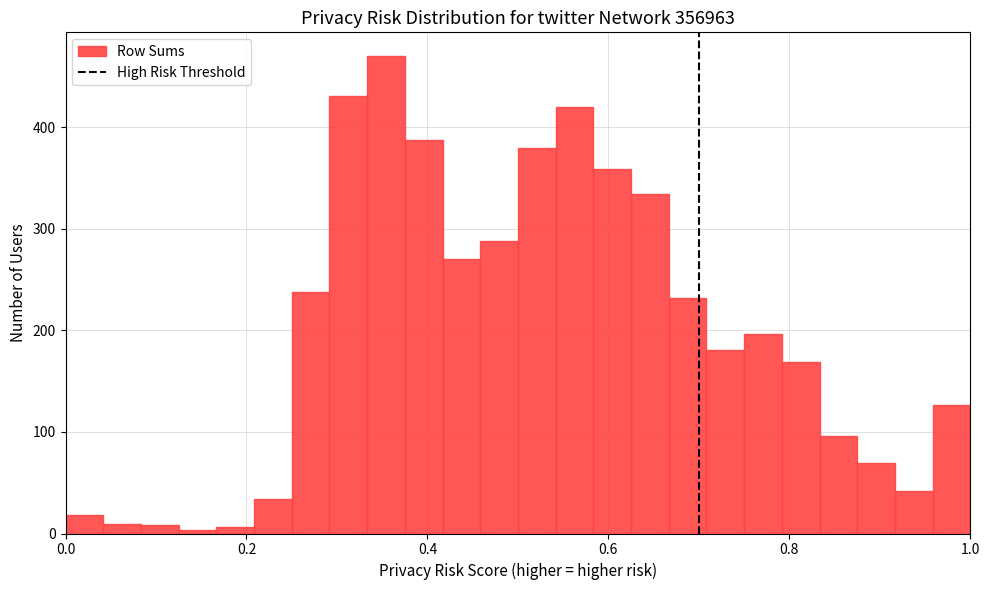

Read against the x-axis, roughly where is the centre of the tallest bar?

0.36